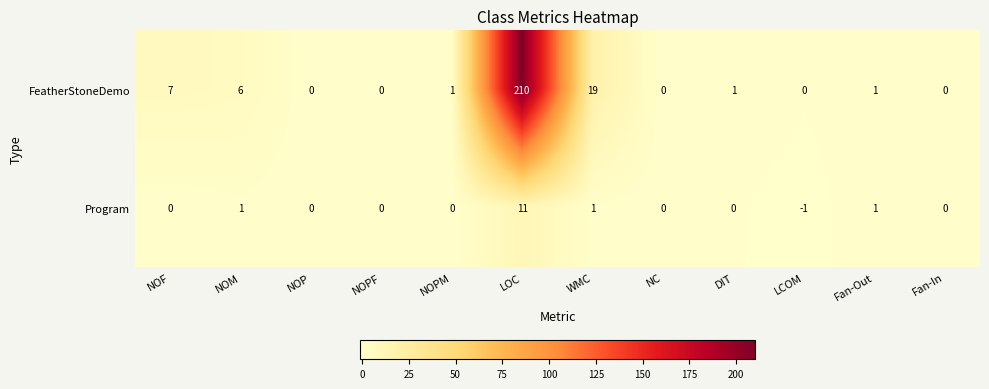

List the series in order of their peak value, lowest first.

Program, FeatherStoneDemo